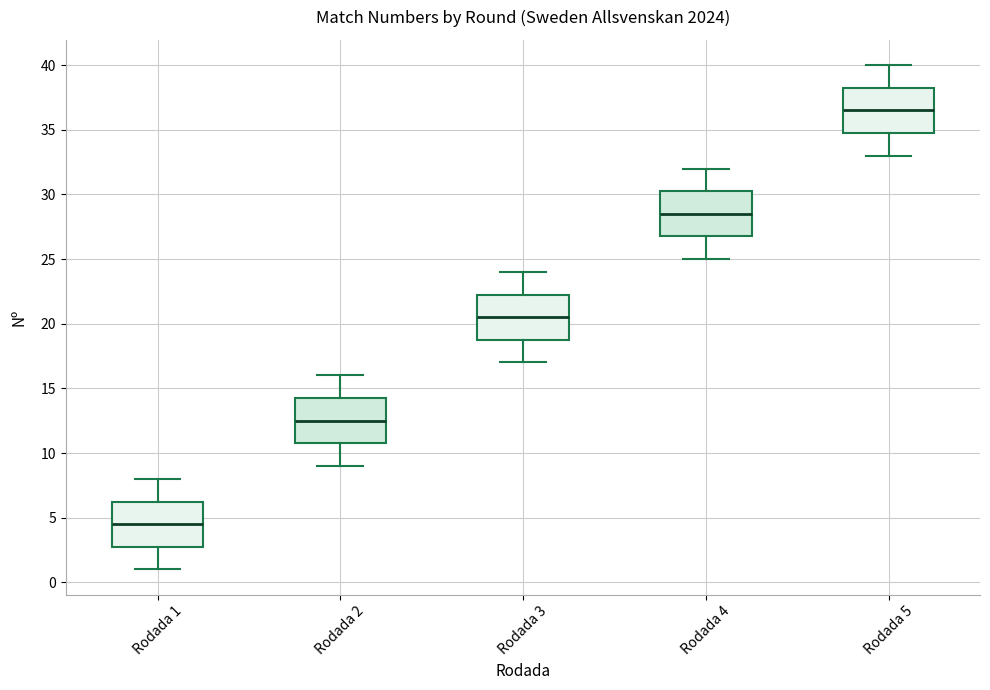

Reading left to right, read every box against the y-axis: the position of its median line, the range the box covers, and the ends of its whiskers. The values are not printed on the chart, so give them approximately, as read against the axis.

Rodada 1: median 4.5, box 3.0 to 6.5, whiskers 1.0 to 8.0
Rodada 2: median 12.5, box 11.0 to 14.5, whiskers 9.0 to 16.0
Rodada 3: median 20.5, box 19.0 to 22.5, whiskers 17.0 to 24.0
Rodada 4: median 28.5, box 27.0 to 30.5, whiskers 25.0 to 32.0
Rodada 5: median 36.5, box 35.0 to 38.5, whiskers 33.0 to 40.0